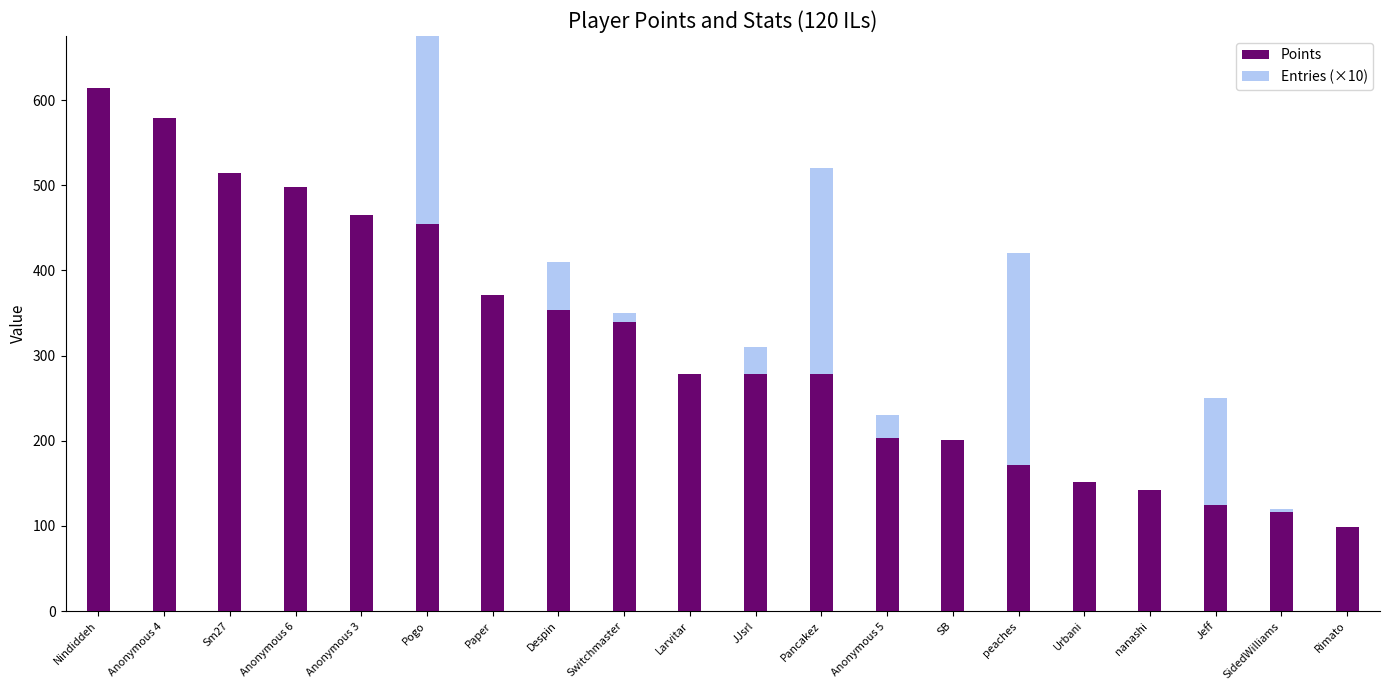

True or false: Entries (×10) has a value of 410 at Despin.

True